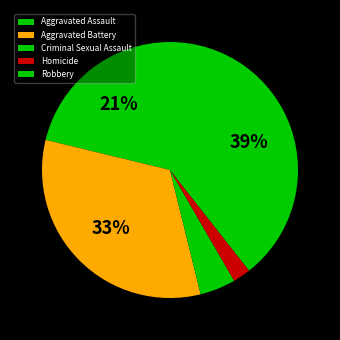

Combined, do Aggravated Assault and Robbery account for over 50%?

Yes